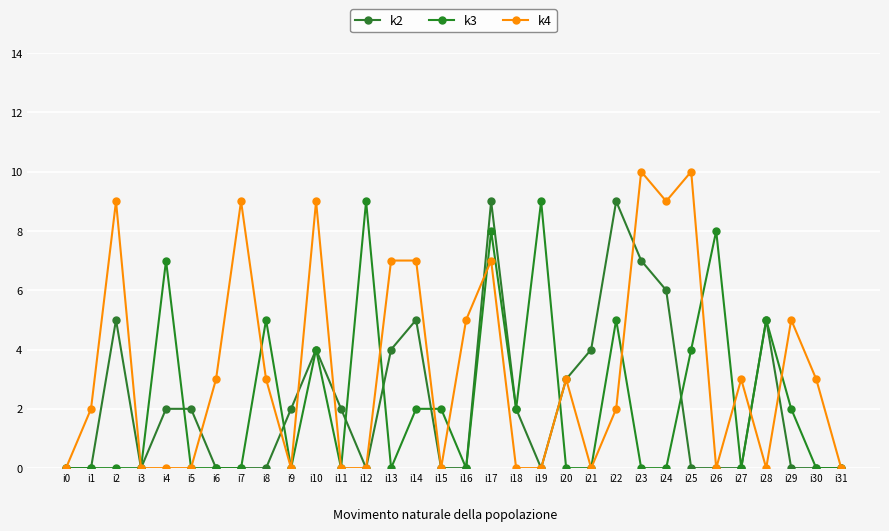

Is it true that k3 equals 13 at i26?

False